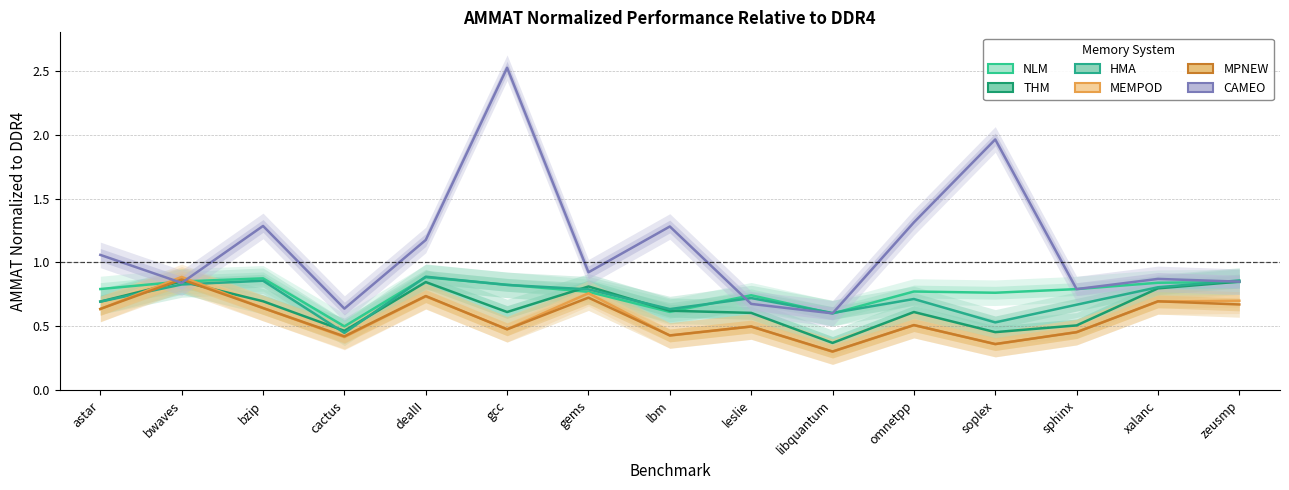

Reading left to right, list all the values displayed in this chart.

NLM: astar=0.8	bwaves=0.9	bzip=0.9	cactus=0.5	dealII=0.9	gcc=0.8	gems=0.8	lbm=0.6	leslie=0.7	libquantum=0.6	omnetpp=0.8	soplex=0.8	sphinx=0.8	xalanc=0.8	zeusmp=0.8
THM: astar=0.7	bwaves=0.9	bzip=0.7	cactus=0.5	dealII=0.8	gcc=0.6	gems=0.8	lbm=0.6	leslie=0.6	libquantum=0.4	omnetpp=0.6	soplex=0.5	sphinx=0.5	xalanc=0.8	zeusmp=0.8
HMA: astar=0.7	bwaves=0.8	bzip=0.9	cactus=0.4	dealII=0.9	gcc=0.8	gems=0.8	lbm=0.6	leslie=0.7	libquantum=0.6	omnetpp=0.7	soplex=0.5	sphinx=0.7	xalanc=0.8	zeusmp=0.9
MEMPOD: astar=0.6	bwaves=0.9	bzip=0.6	cactus=0.4	dealII=0.7	gcc=0.5	gems=0.8	lbm=0.4	leslie=0.5	libquantum=0.3	omnetpp=0.5	soplex=0.4	sphinx=0.5	xalanc=0.7	zeusmp=0.7
MPNEW: astar=0.6	bwaves=0.9	bzip=0.6	cactus=0.4	dealII=0.7	gcc=0.5	gems=0.7	lbm=0.4	leslie=0.5	libquantum=0.3	omnetpp=0.5	soplex=0.4	sphinx=0.5	xalanc=0.7	zeusmp=0.7
CAMEO: astar=1.1	bwaves=0.8	bzip=1.3	cactus=0.6	dealII=1.2	gcc=2.5	gems=0.9	lbm=1.3	leslie=0.7	libquantum=0.6	omnetpp=1.3	soplex=2.0	sphinx=0.8	xalanc=0.9	zeusmp=0.8